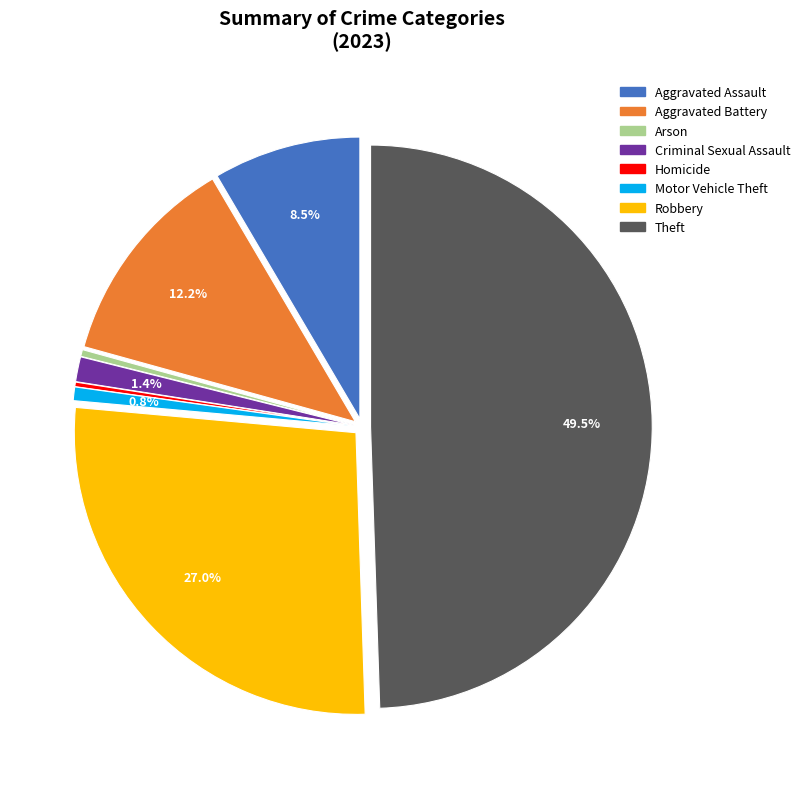

To the nearest percent, what is the average slice percentage?

12%